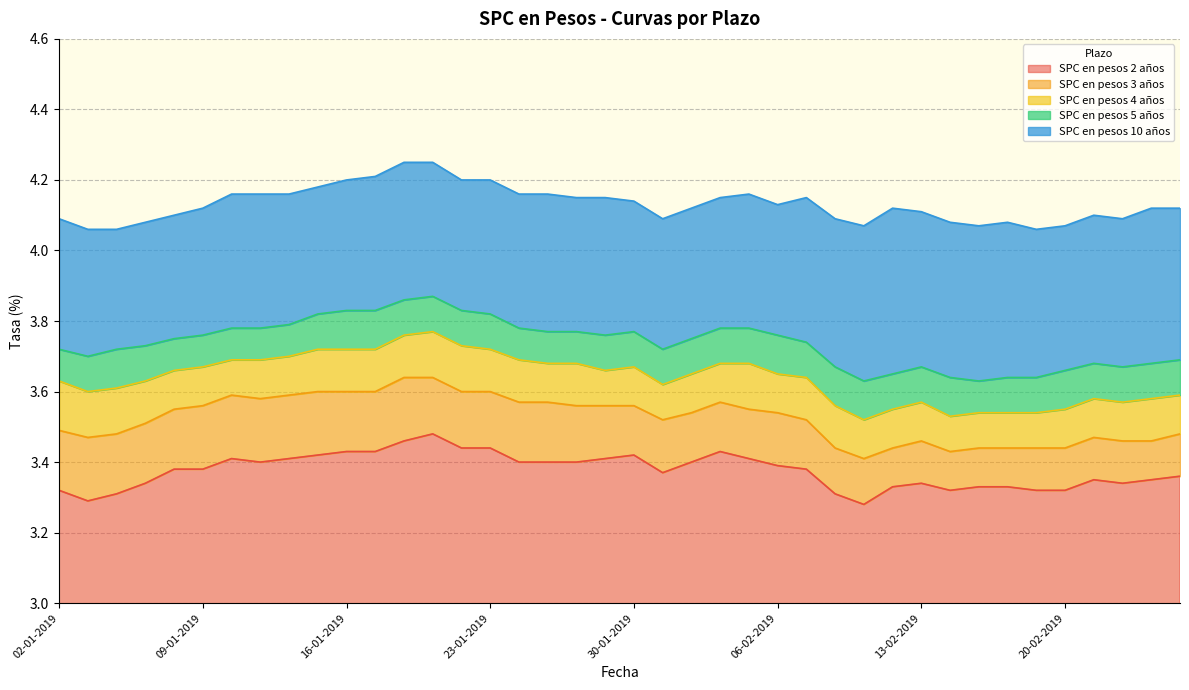

Which category has the highest value in the SPC en pesos 5 años series?

21-01-2019